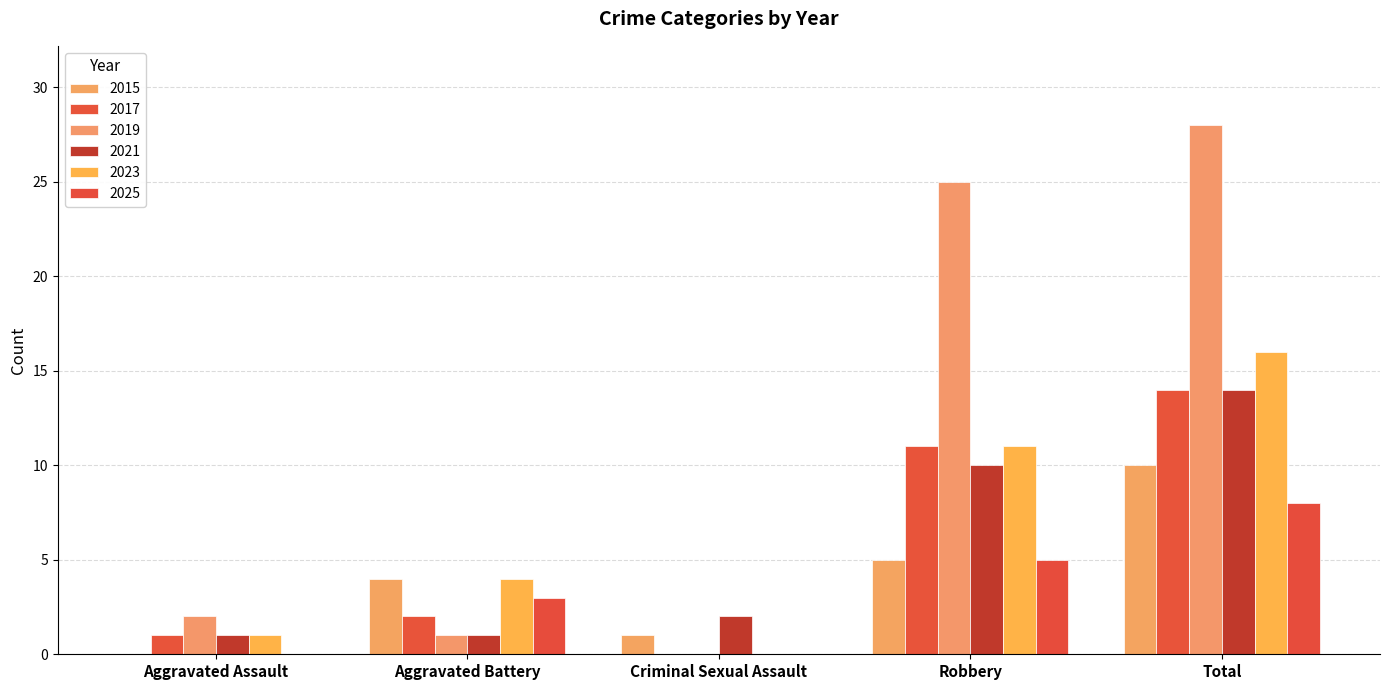

Are the bars horizontal?

No